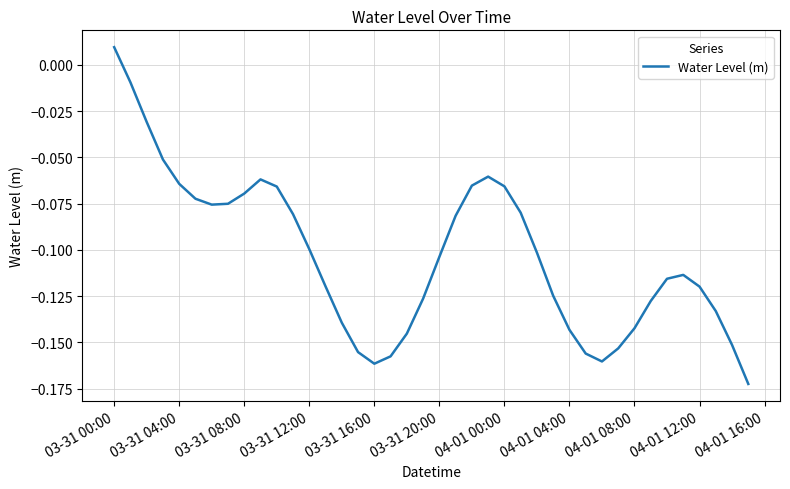

Where does the data first go above 0?

03-31 00:00